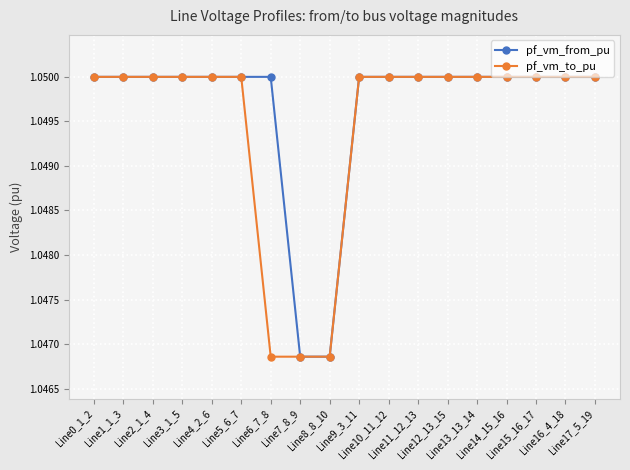

Count the pf_vm_from_pu values in the range 1 to 2.

18